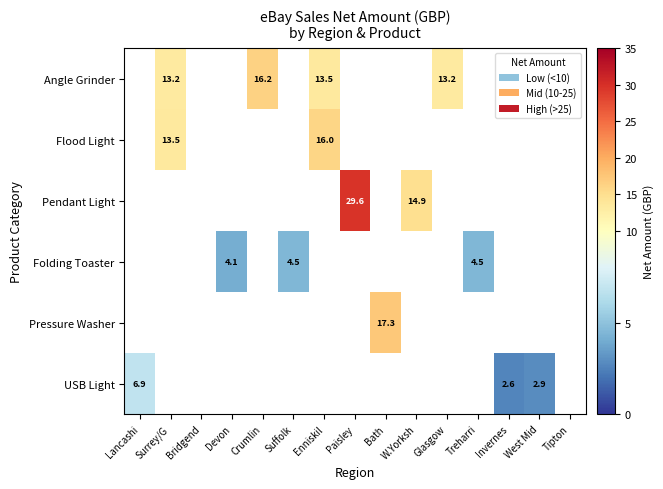

Is the value of Pendant Light at Paisley greater than the value of Angle Grinder at W.Yorksh?

No